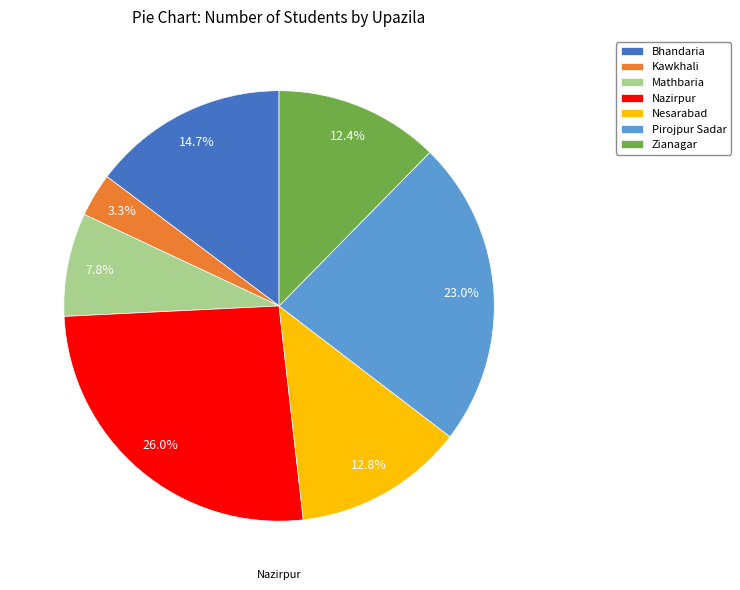

To the nearest percent, what portion does Nazirpur represent?

26%